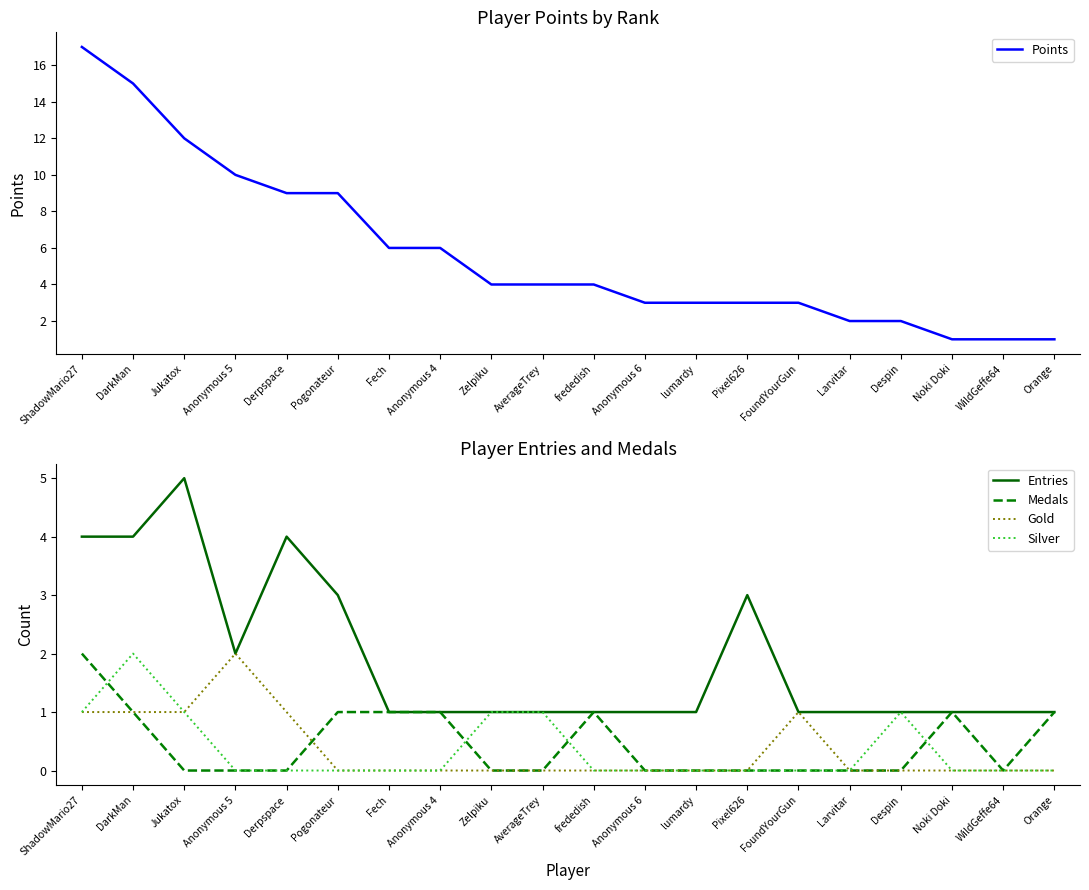

Reading left to right, transcribe all the data shown in this chart.

Points: 17	15	12	10	9	9	6	6	4	4	4	3	3	3	3	2	2	1	1	1
Entries: 4	4	5	2	4	3	1	1	1	1	1	1	1	3	1	1	1	1	1	1
Medals: 2	1	0	0	0	1	1	1	0	0	1	0	0	0	0	0	0	1	0	1
Gold: 1	1	1	2	1	0	0	0	0	0	0	0	0	0	1	0	0	0	0	0
Silver: 1	2	1	0	0	0	0	0	1	1	0	0	0	0	0	0	1	0	0	0